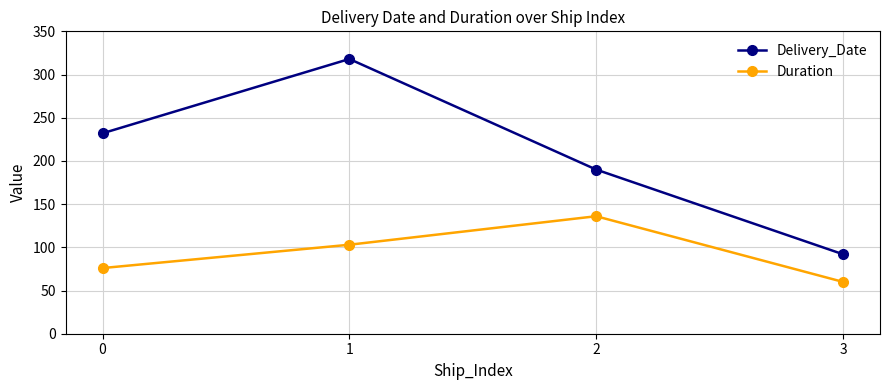

True or false: Duration and Delivery_Date intersect in this chart.

False